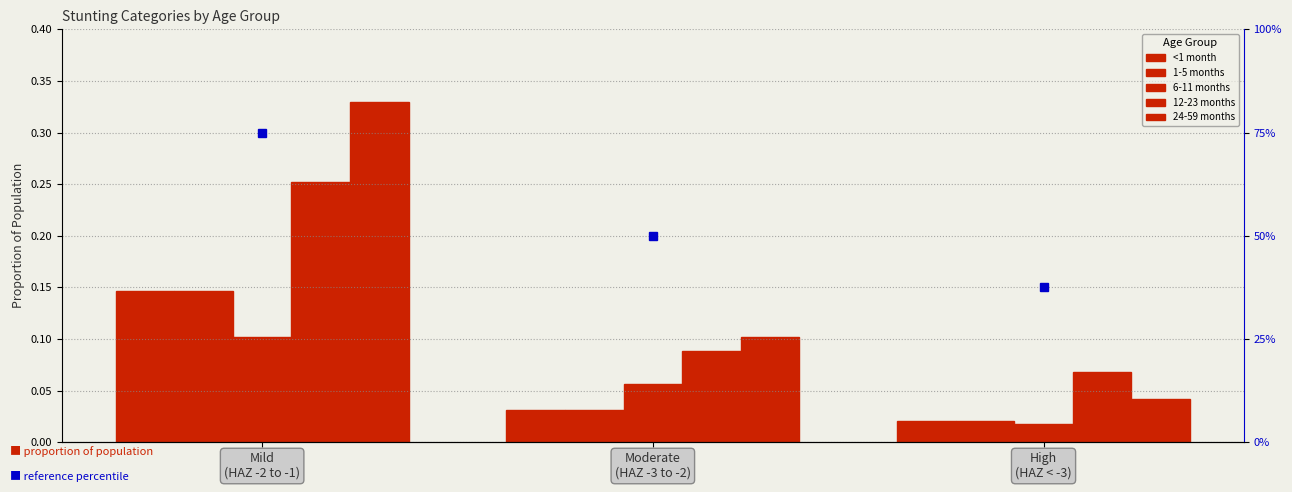

What position from the right is Mild
(HAZ -2 to -1)?

3